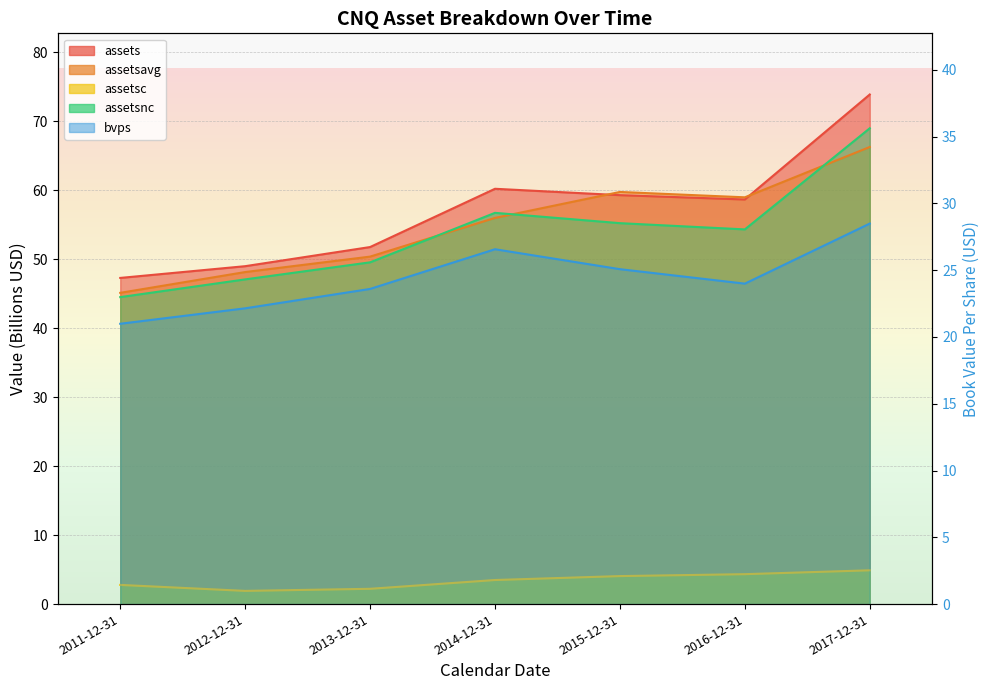

What is the difference between the assets values at 2012-12-31 and 2014-12-31?

11.2